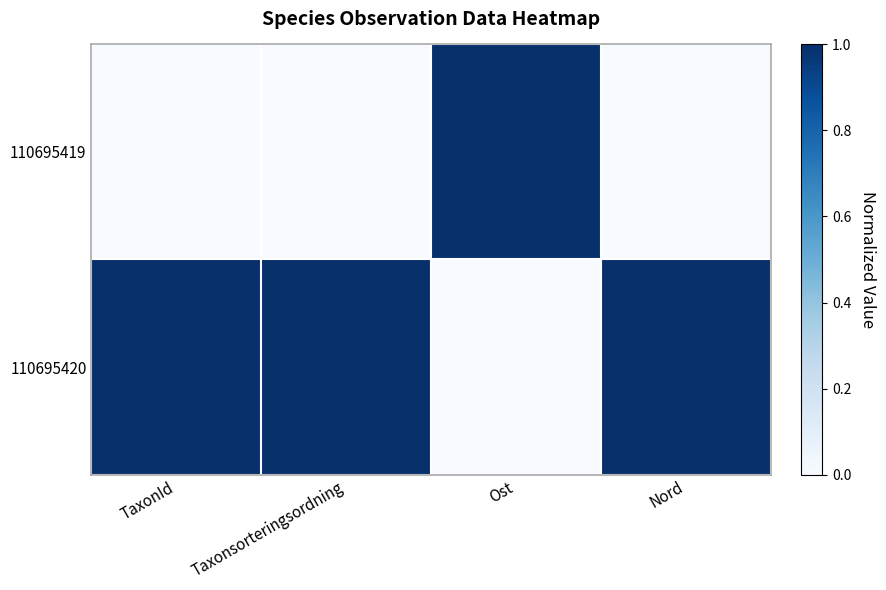

At which category is the sum across all series the highest?

TaxonId